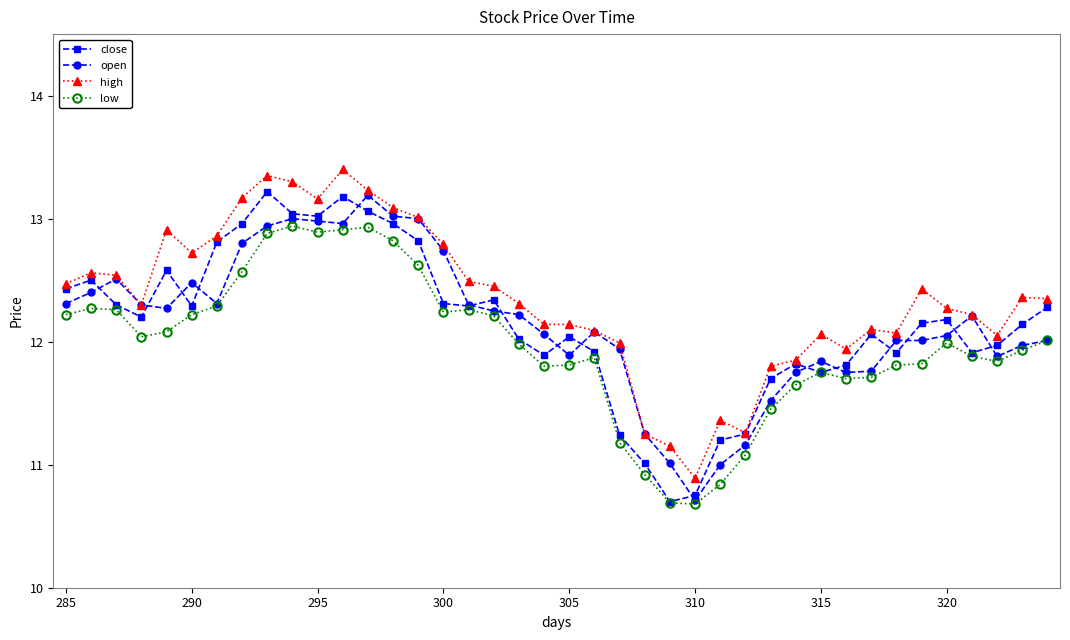

What is the difference between the second highest and second lowest values in the close series?

2.4